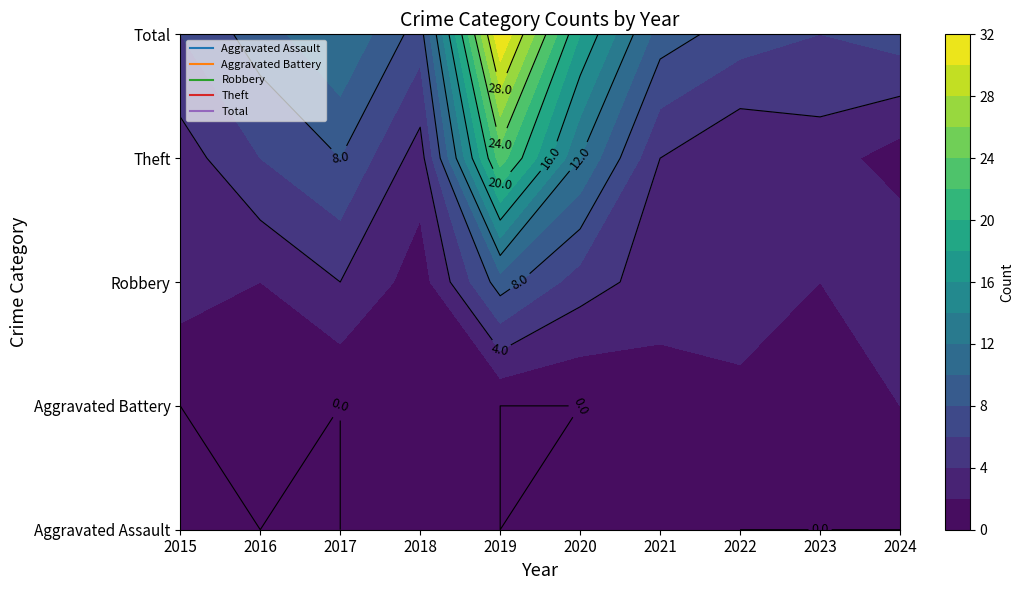

Reading right to left, transcribe all the data shown in this chart.

Aggravated Assault: 0	0	0	1	1	0	2	0	0	0
Aggravated Battery: 2	1	1	1	0	0	1	0	1	0
Robbery: 4	2	4	3	5	9	1	4	2	3
Theft: 1	3	2	4	12	23	3	8	6	3
Total: 7	6	7	9	18	32	7	12	9	6